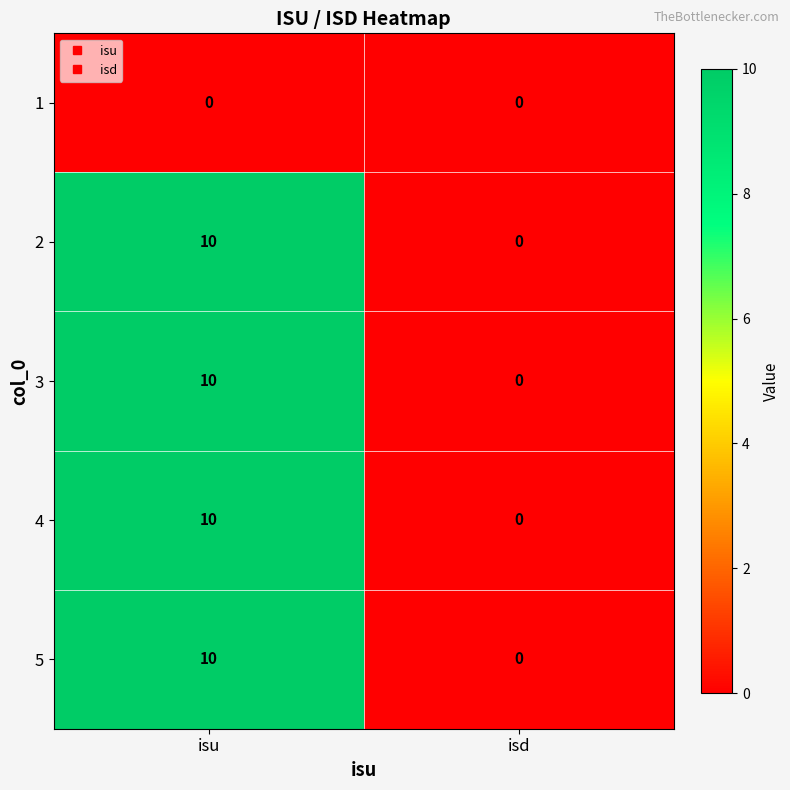

Reading left to right, what are all the values shown in this chart?

1: isu=0	isd=0
2: isu=10	isd=0
3: isu=10	isd=0
4: isu=10	isd=0
5: isu=10	isd=0